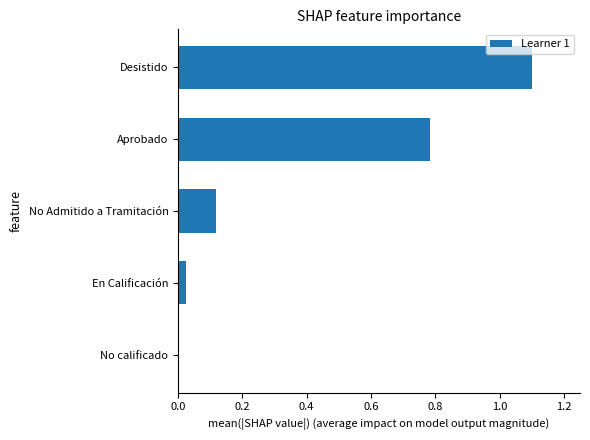

What is the approximate value at Desistido?

1.1